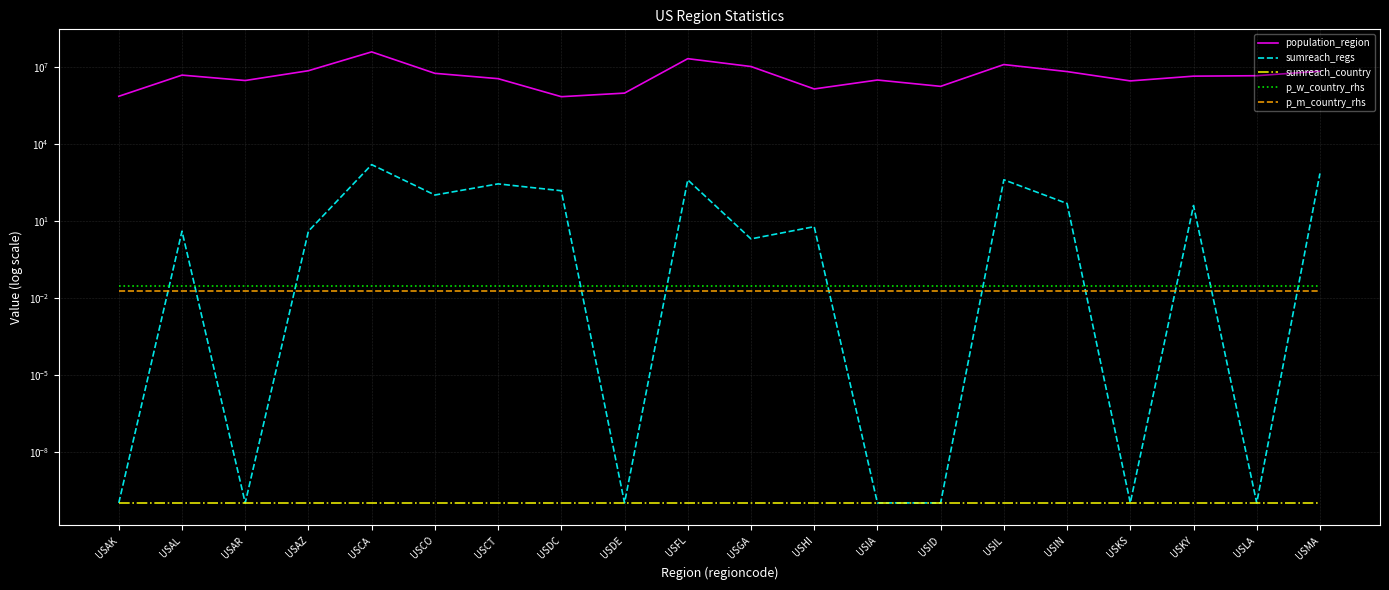

List the labels in order of sumreach_regs value, smallest first.

USAK, USAR, USDE, USIA, USID, USKS, USLA, USGA, USAL, USAZ, USHI, USKY, USIN, USCO, USDC, USCT, USFL, USIL, USMA, USCA